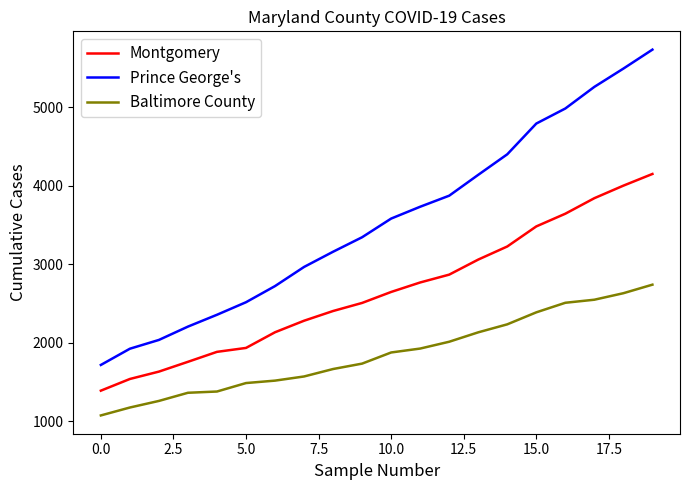

True or false: Montgomery and Prince George's intersect in this chart.

False